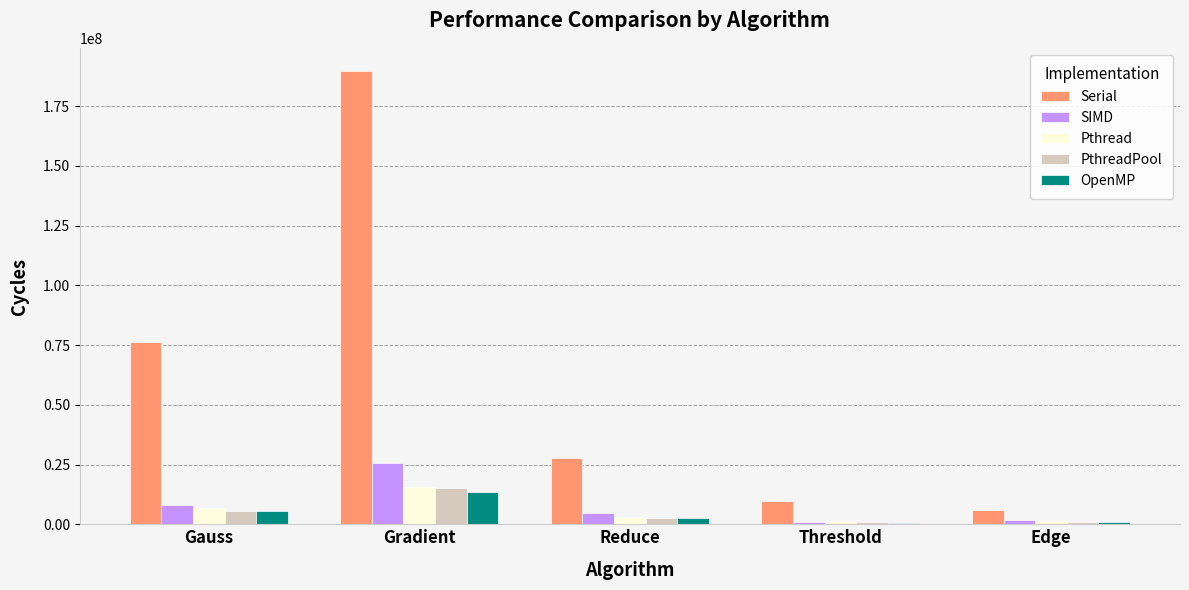

How many data points in Serial are less than 27775185?

2